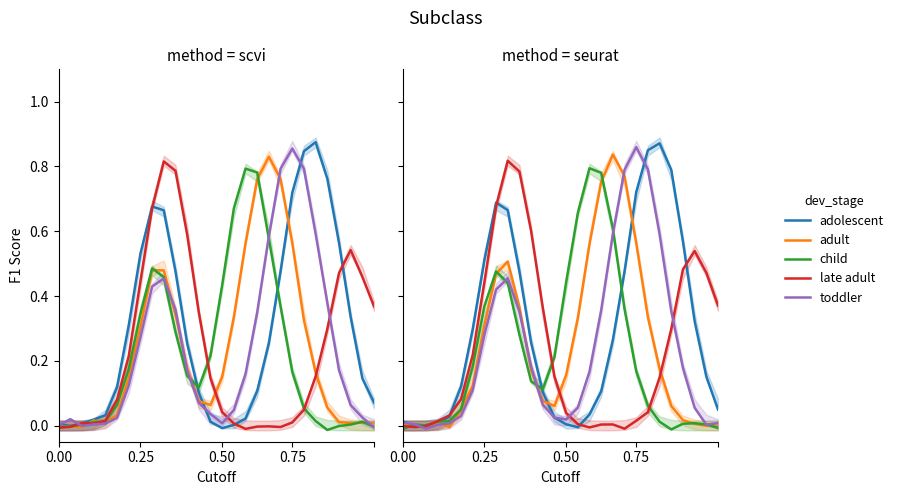

How many lines are shown in the chart?

5